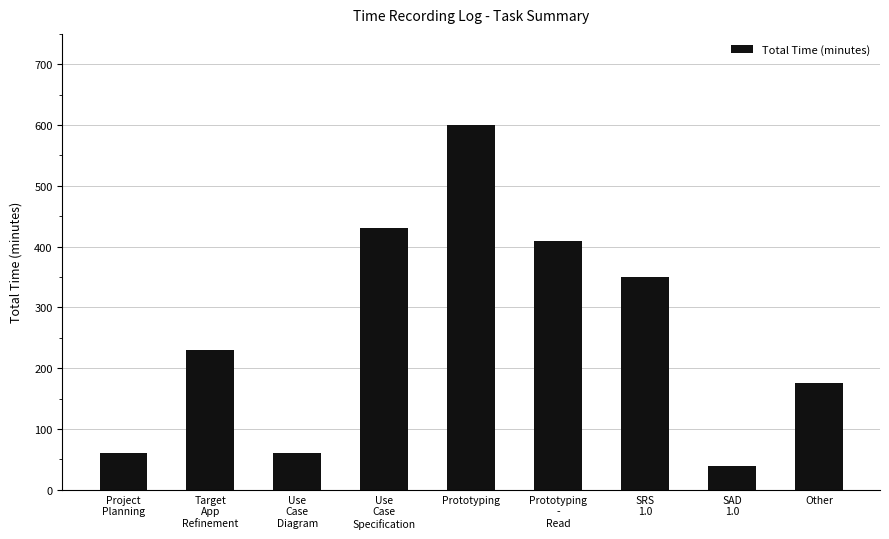

What is the label of the 8th bar from the right?

Target
App
Refinement